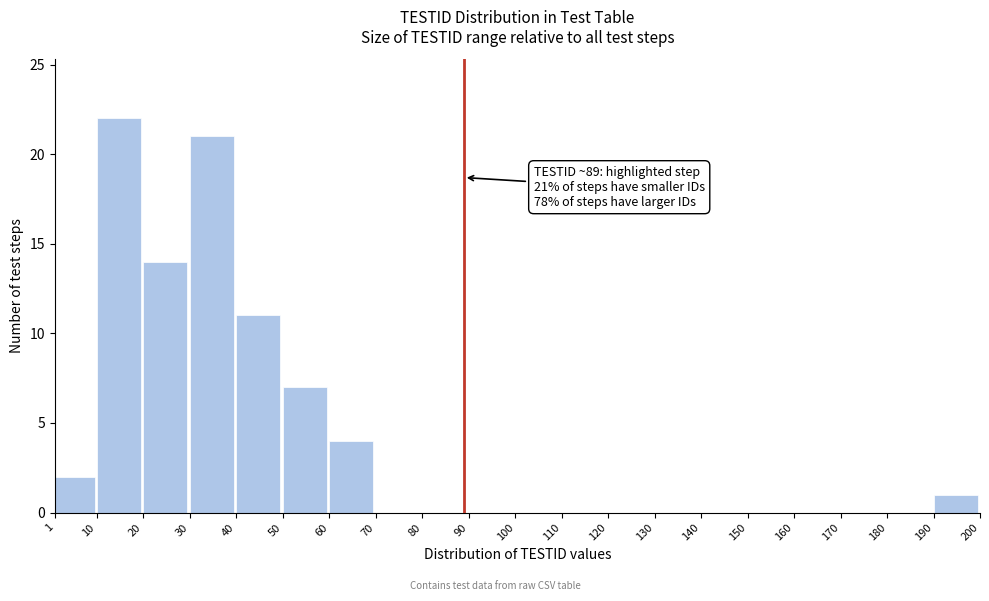

Reading left to right, extract all data points from this chart.

1=2	10=22	20=14	30=21	40=11	50=7	60=4	70=0	80=0	90=0	100=0	110=0	120=0	130=0	140=0	150=0	160=0	170=0	180=0	190=1